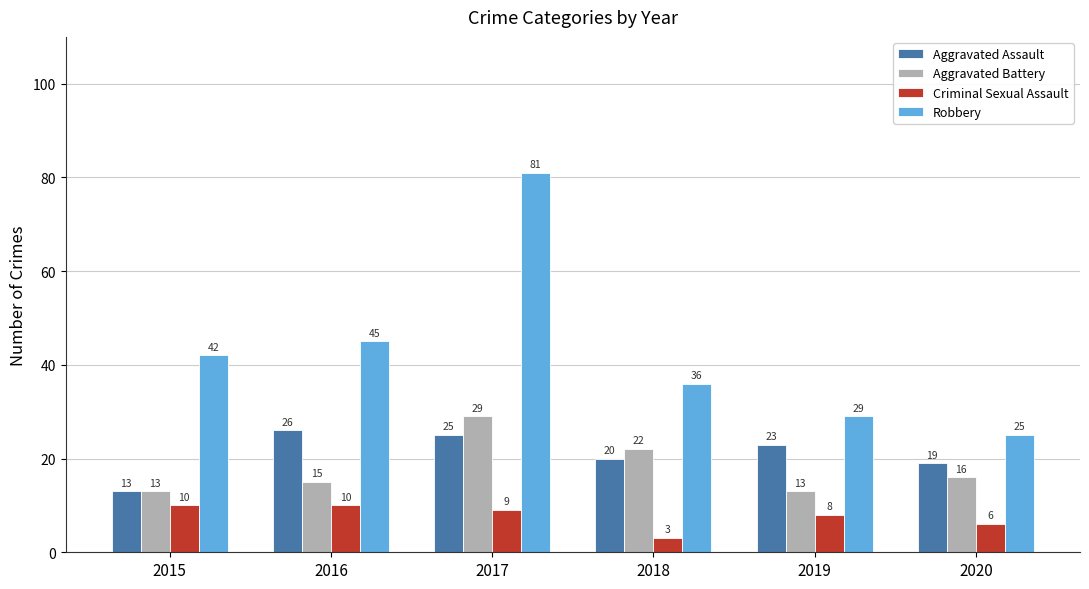

Reading right to left, transcribe all the data shown in this chart.

Aggravated Assault: 19	23	20	25	26	13
Aggravated Battery: 16	13	22	29	15	13
Criminal Sexual Assault: 6	8	3	9	10	10
Robbery: 25	29	36	81	45	42